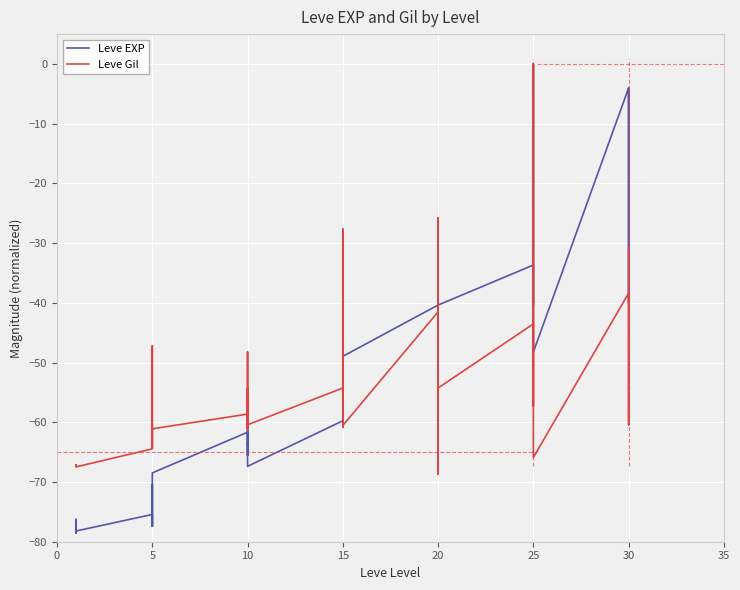

What is the label of the 25th point from the right?

10